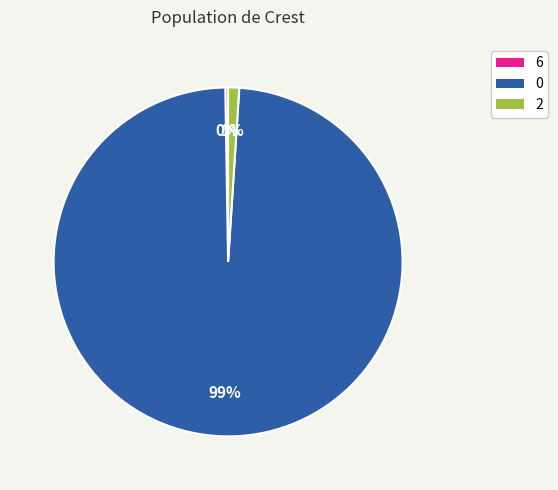

What percentage is the 0 slice, to the nearest percent?

99%